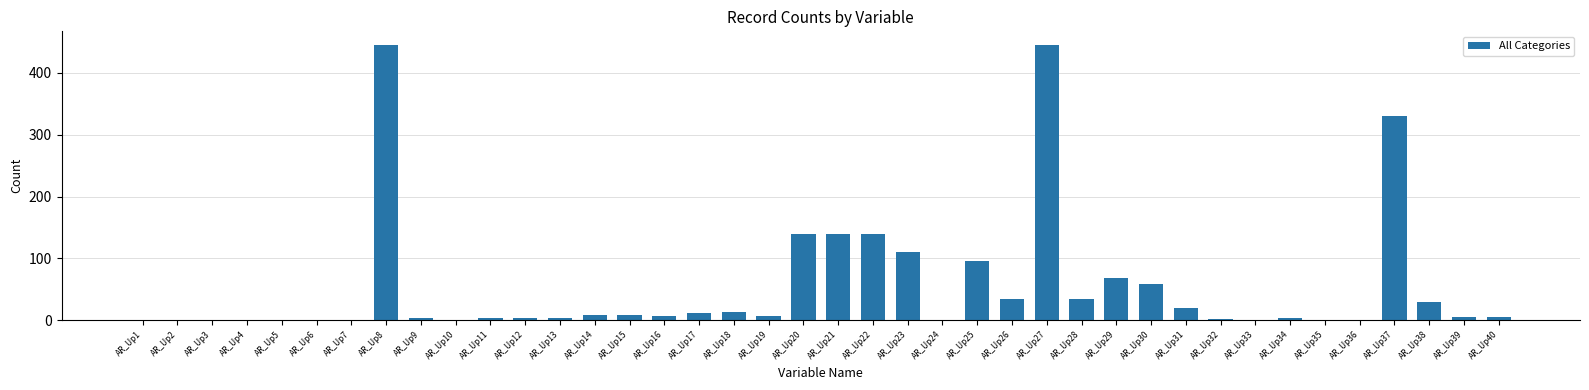

What is the sum of all values?

2180